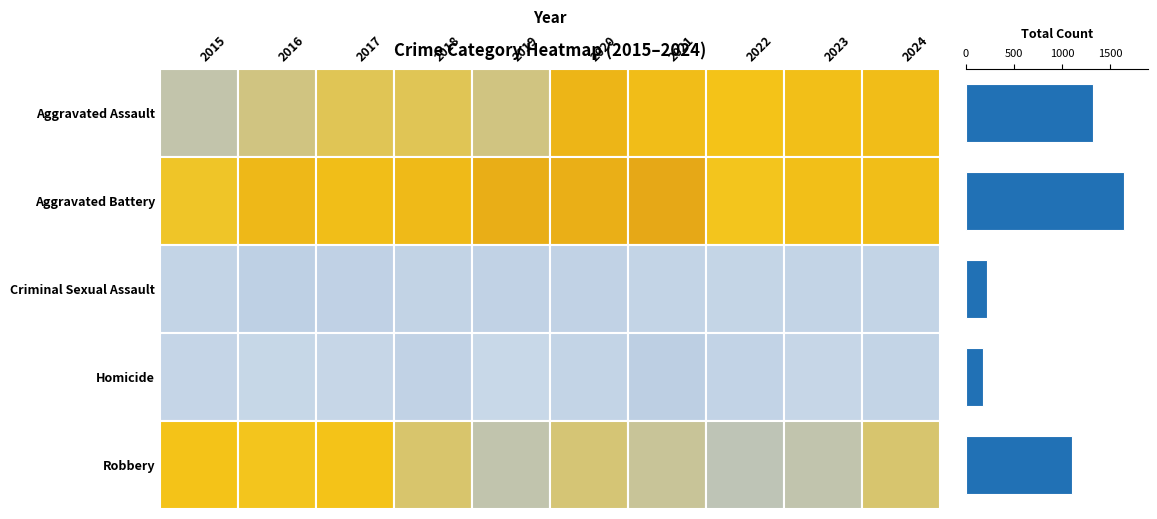

What is the smallest value displayed?

177